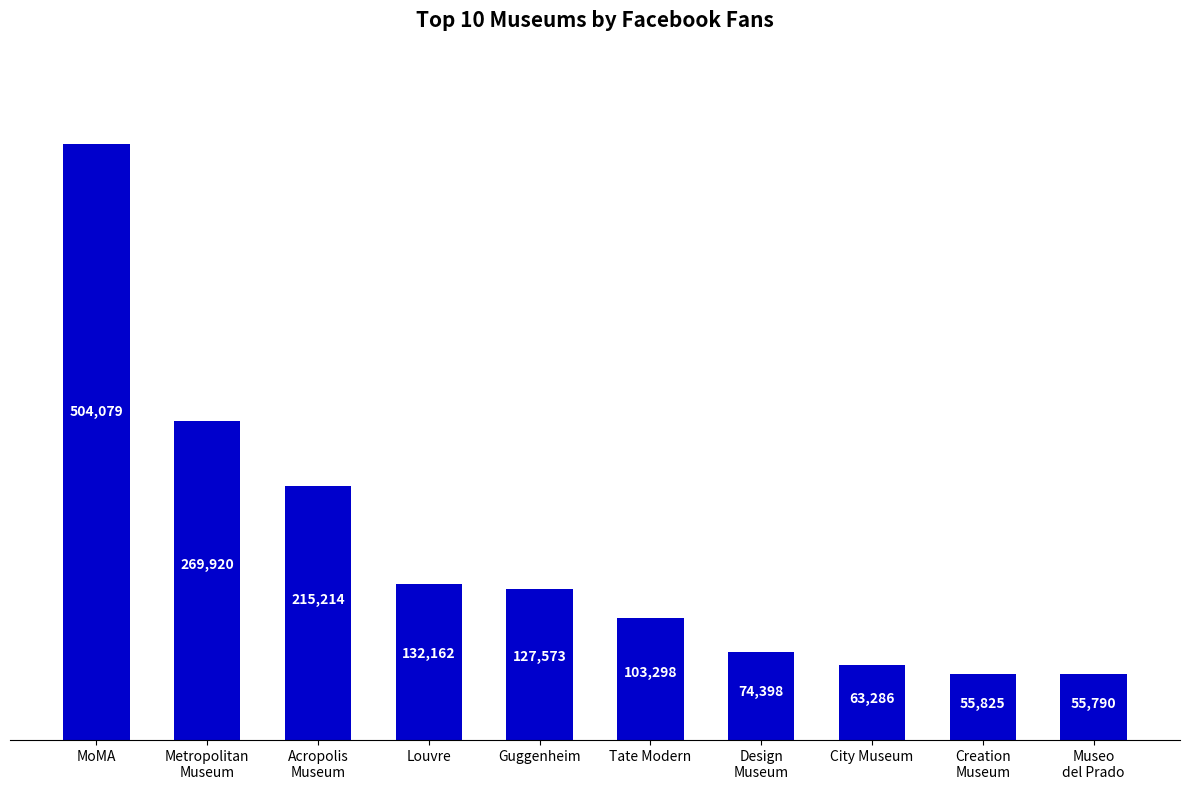

Is it true that the value at MoMA is 504079?

True